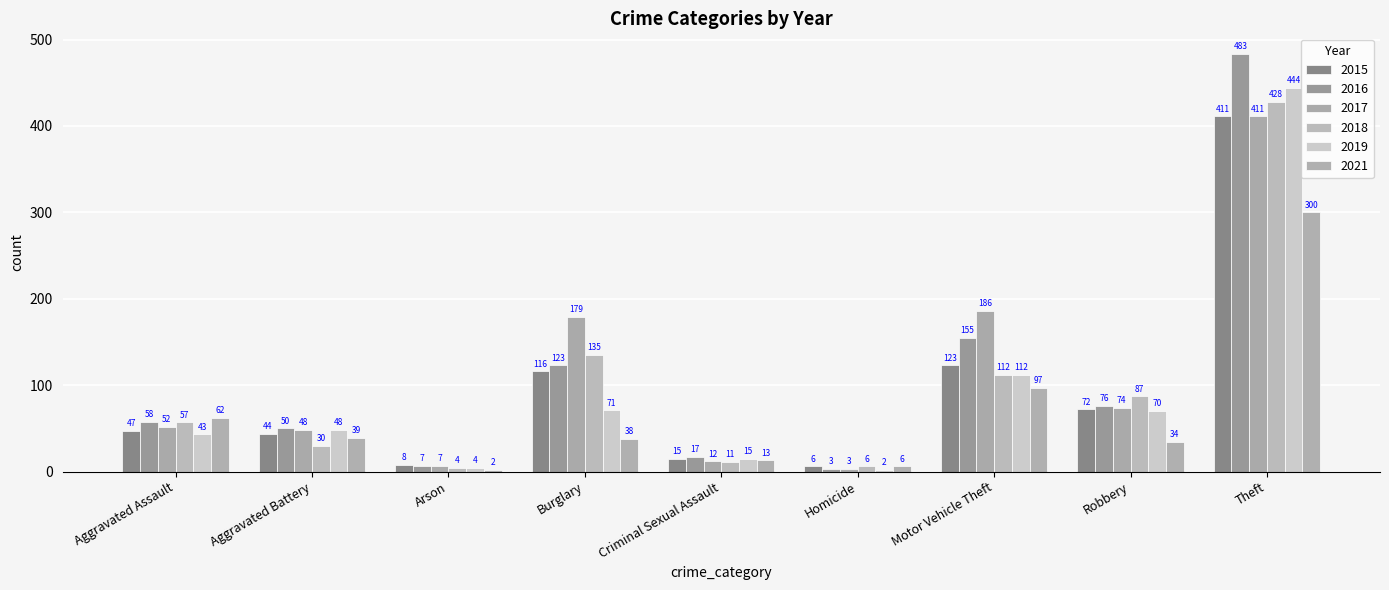

Reading left to right, list all the values displayed in this chart.

2015: Aggravated Assault=47	Aggravated Battery=44	Arson=8	Burglary=116	Criminal Sexual Assault=15	Homicide=6	Motor Vehicle Theft=123	Robbery=72	Theft=411
2016: Aggravated Assault=58	Aggravated Battery=50	Arson=7	Burglary=123	Criminal Sexual Assault=17	Homicide=3	Motor Vehicle Theft=155	Robbery=76	Theft=483
2017: Aggravated Assault=52	Aggravated Battery=48	Arson=7	Burglary=179	Criminal Sexual Assault=12	Homicide=3	Motor Vehicle Theft=186	Robbery=74	Theft=411
2018: Aggravated Assault=57	Aggravated Battery=30	Arson=4	Burglary=135	Criminal Sexual Assault=11	Homicide=6	Motor Vehicle Theft=112	Robbery=87	Theft=428
2019: Aggravated Assault=43	Aggravated Battery=48	Arson=4	Burglary=71	Criminal Sexual Assault=15	Homicide=2	Motor Vehicle Theft=112	Robbery=70	Theft=444
2021: Aggravated Assault=62	Aggravated Battery=39	Arson=2	Burglary=38	Criminal Sexual Assault=13	Homicide=6	Motor Vehicle Theft=97	Robbery=34	Theft=300